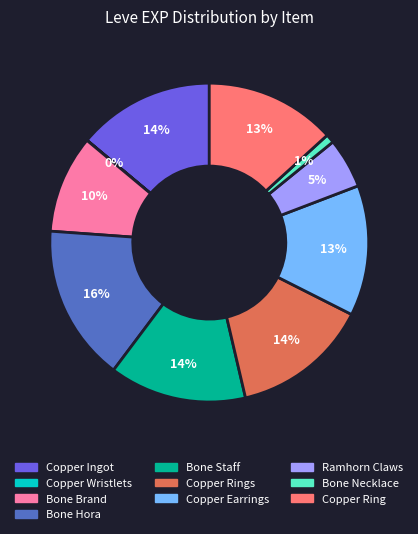

To the nearest percent, what is the difference between the largest and smallest slice percentages?

16%